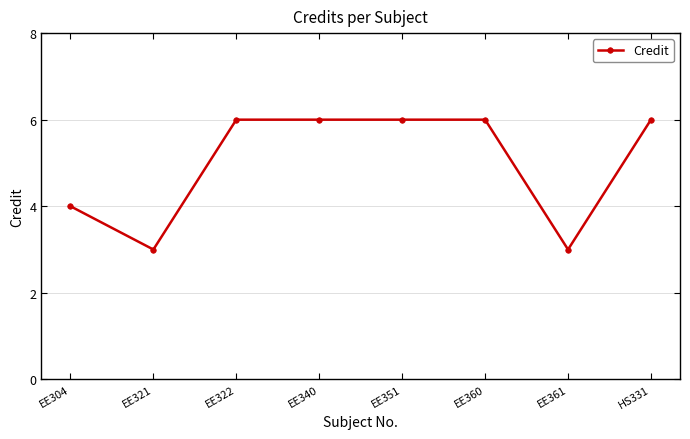

What is the smallest value displayed?

3